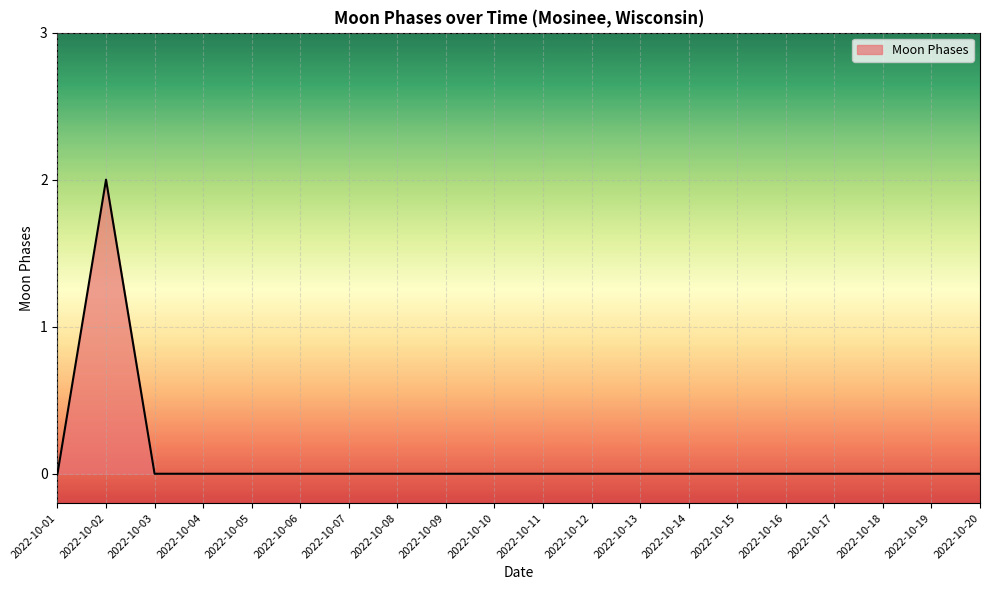

The chart shows a value of 0 at 2022-10-11. True or false?

True